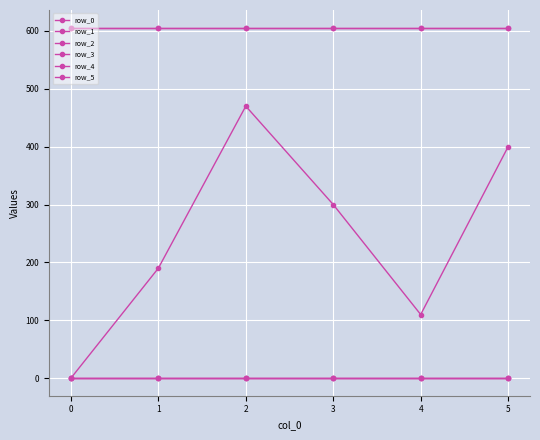

Between 1 and 0, which is larger?

1